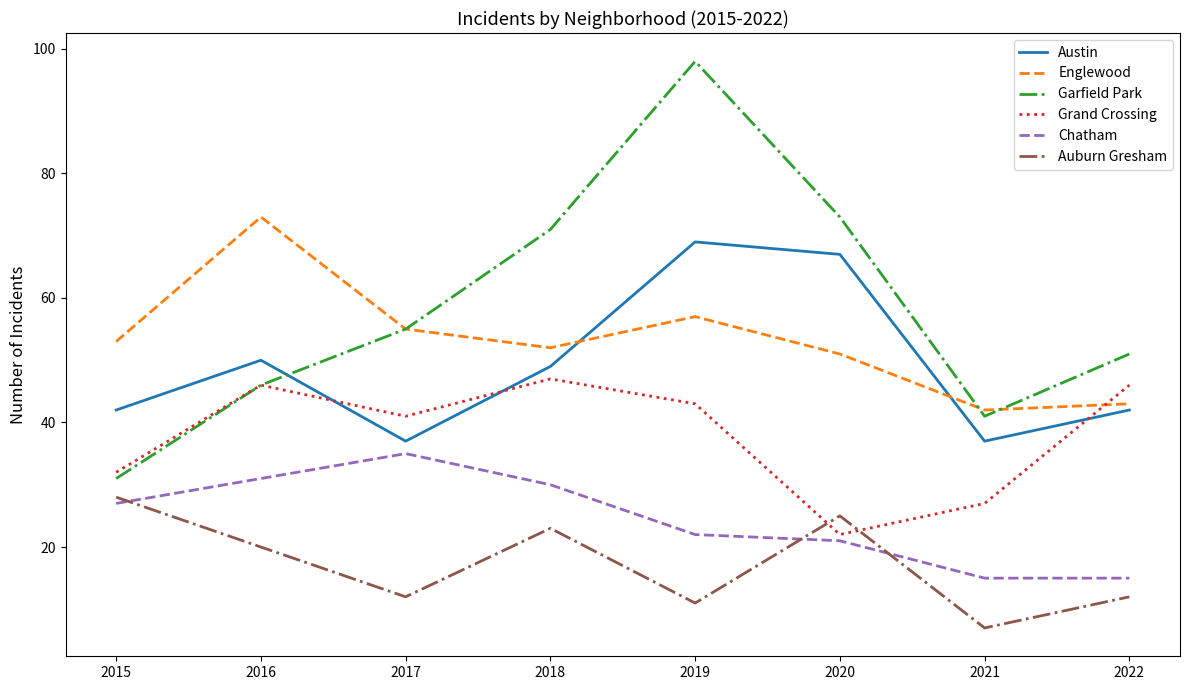

What is the difference between the maximum and minimum values in the Austin series?

32